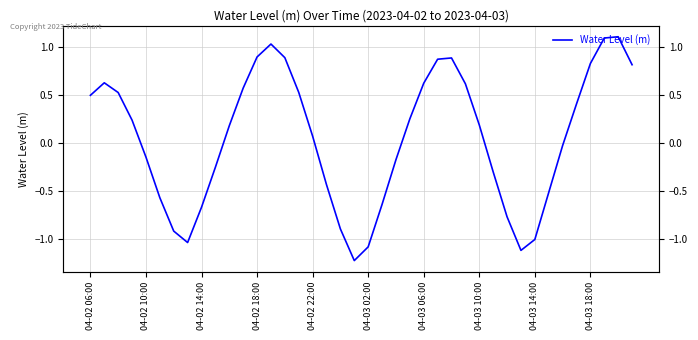

Reading right to left, extract all data points from this chart.

0.8	1.1	1.1	0.8	0.4	-0.0	-0.5	-1.0	-1.1	-0.8	-0.3	0.2	0.6	0.9	0.9	0.6	0.2	-0.2	-0.6	-1.1	-1.2	-0.9	-0.4	0.1	0.5	0.9	1.0	0.9	0.6	0.2	-0.3	-0.7	-1.0	-0.9	-0.6	-0.1	0.2	0.5	0.6	0.5